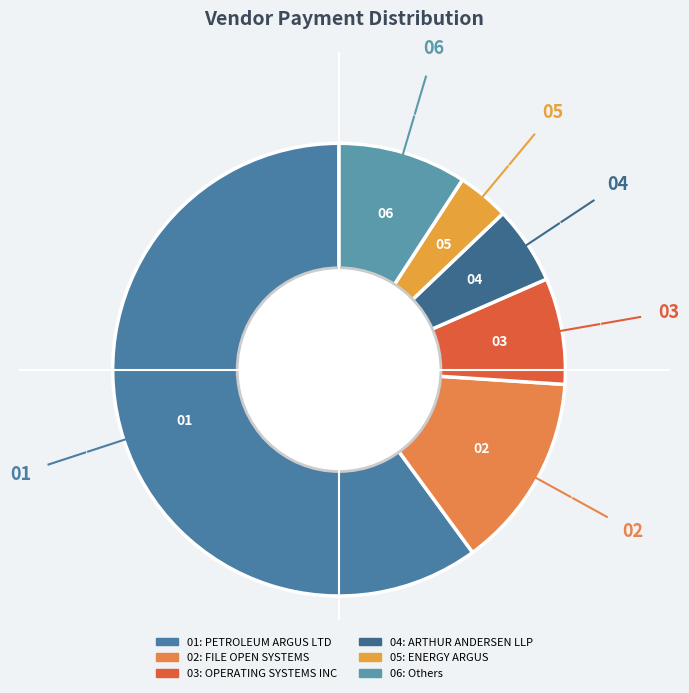

How many slices are in this pie chart?

6